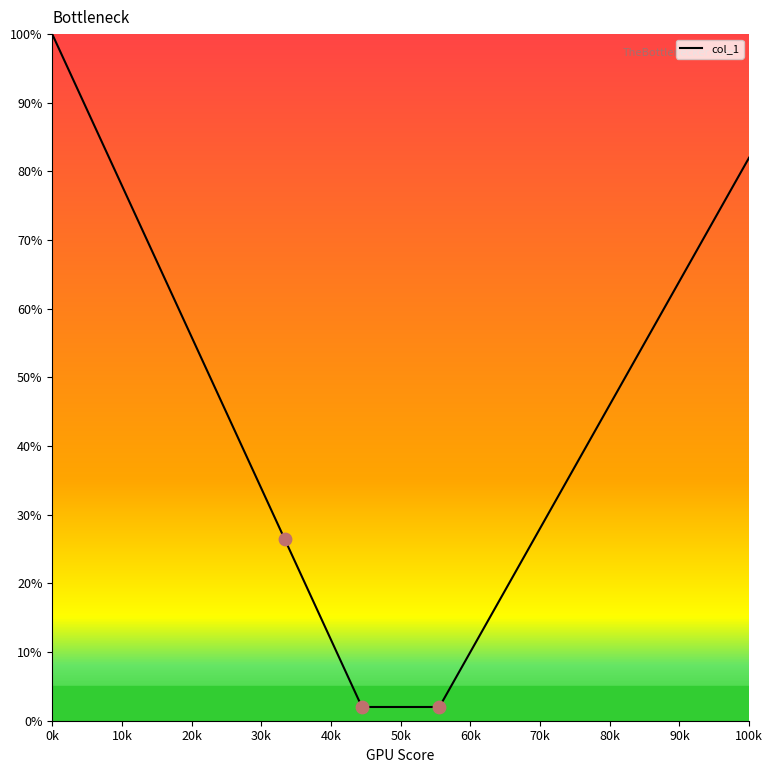

What is the greatest value displayed?

100.0